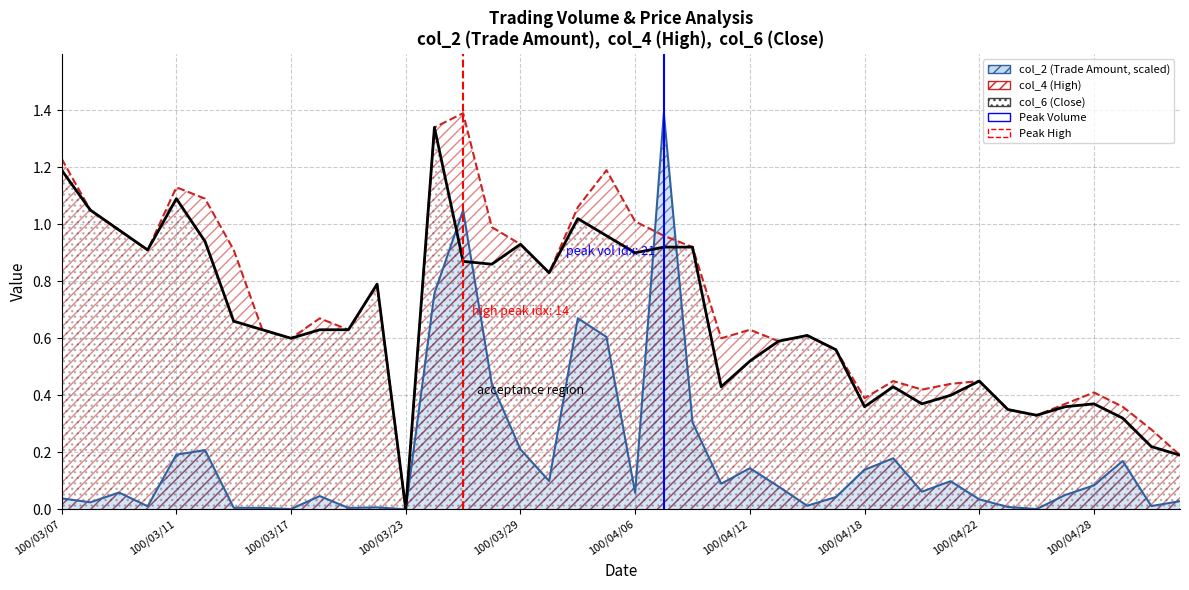

Which label corresponds to the smallest value in the chart?

100/03/23